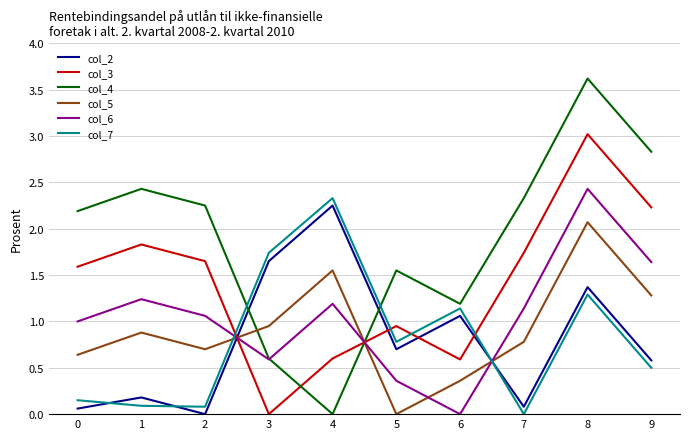

At which label does col_6 reach its minimum?

6